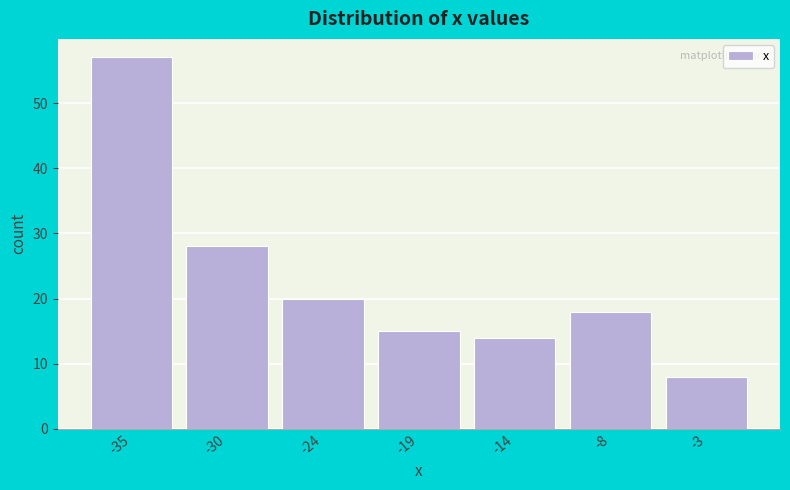

Reading left to right, what are all the values shown in this chart?

57	28	20	15	14	18	8